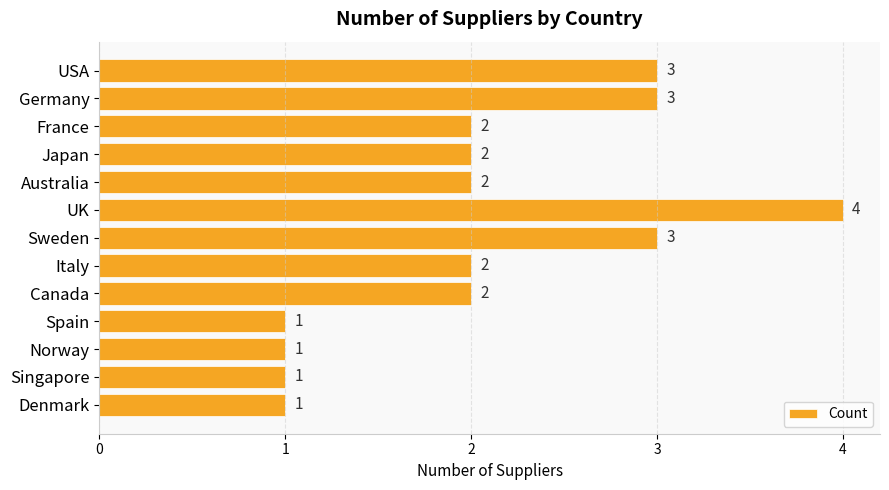

What is the difference between the maximum and minimum values?

3